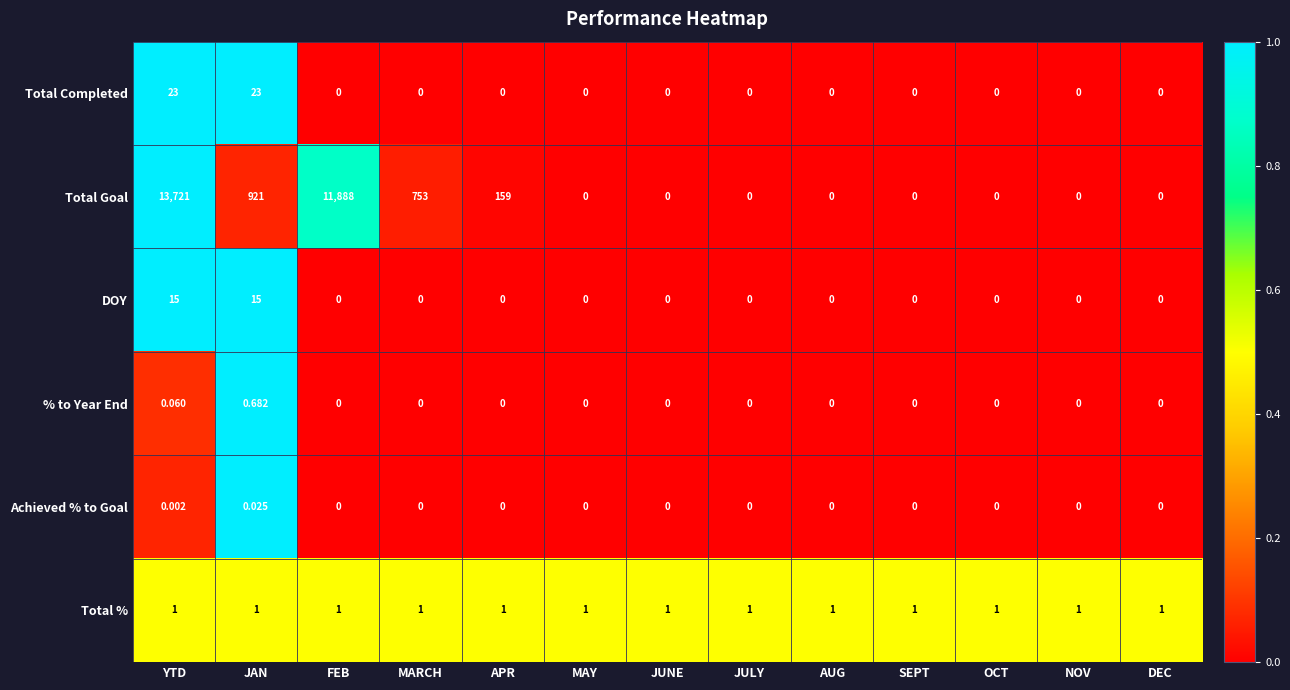

Rank the series by their maximum value, from lowest to highest.

Achieved % to Goal, % to Year End, Total %, DOY, Total Completed, Total Goal